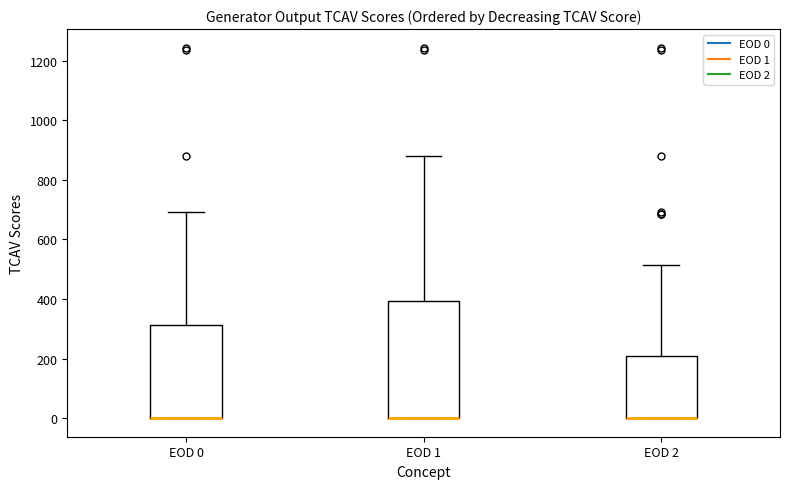

Where is the lower edge of the box for EOD 2 on the y-axis? The values are not printed on the chart, so give them approximately, as read against the axis.

0